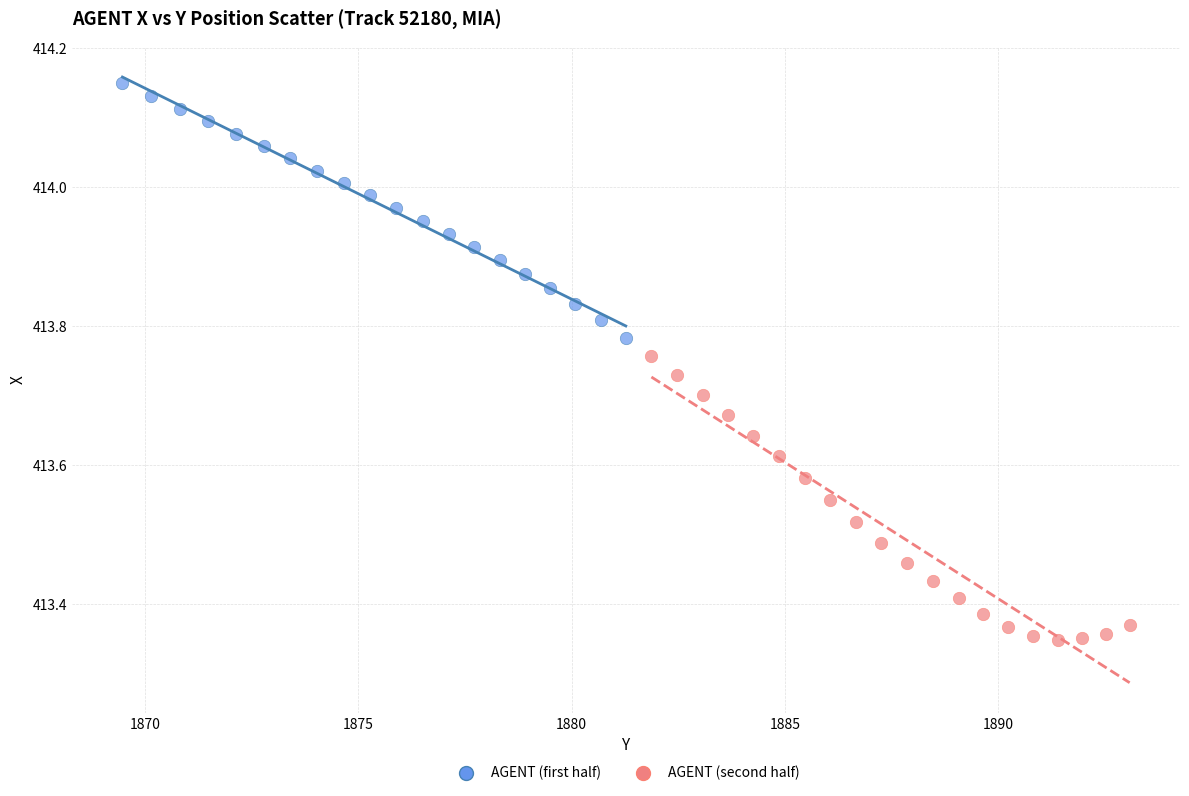

Which series reaches the maximum Y coordinate?

AGENT (first half)